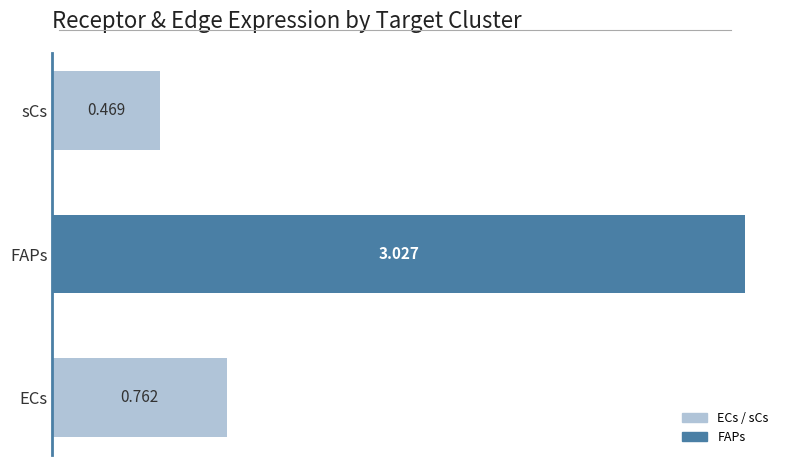

Count the number of data series in this chart.

1